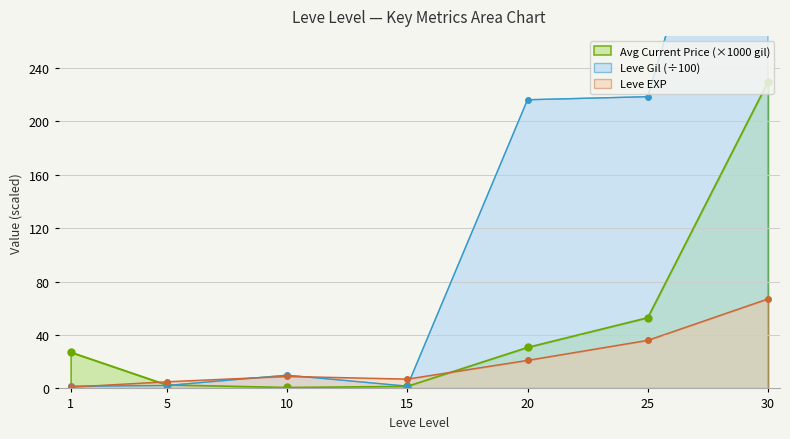

Count the number of categories in the chart.

7